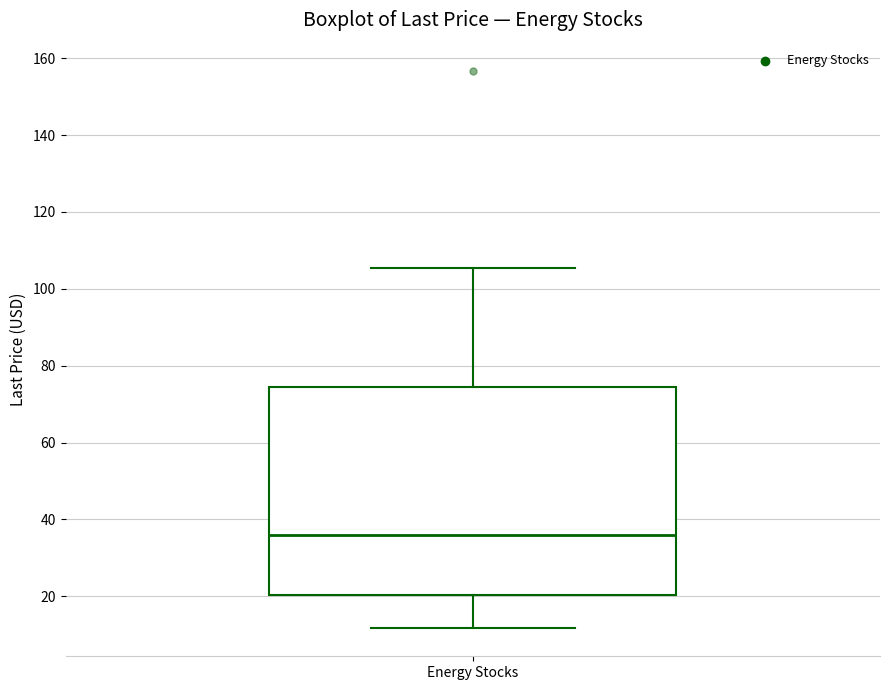

Read this box plot against the y-axis: the position of the median line, the range covered by the box, and the ends of both whiskers. The values are not printed on the chart, so give them approximately, as read against the axis.

median 36, box 20 to 74, whiskers 12 to 106